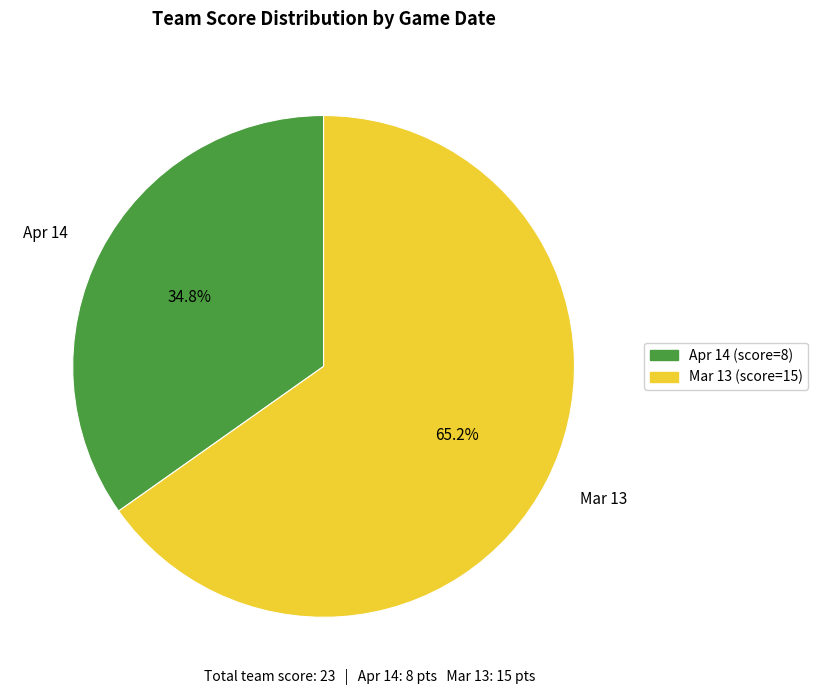

To the nearest percent, what is the difference between the Apr 14 and Mar 13 slice percentages?

30%